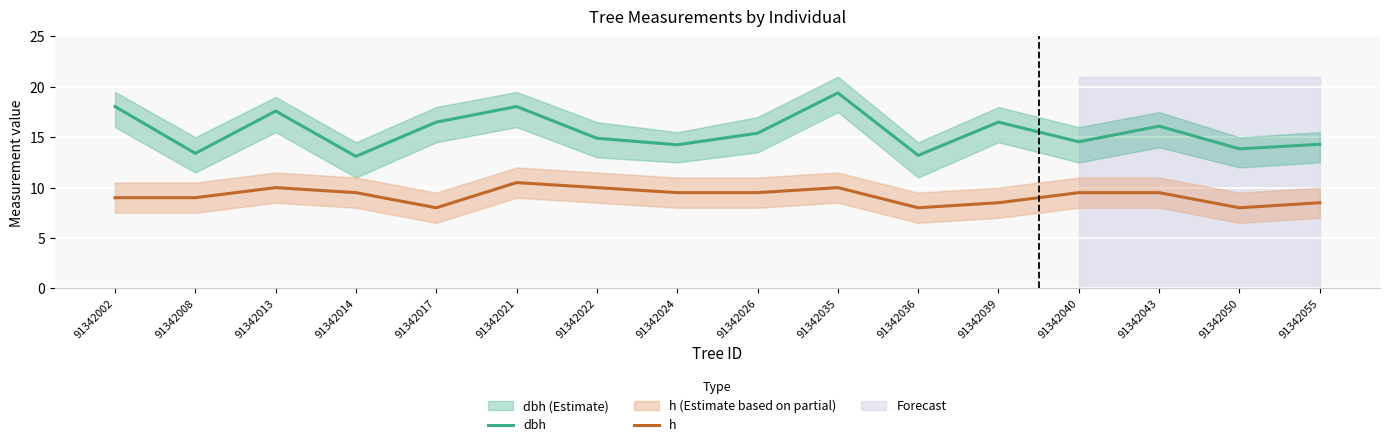

What is the difference between the maximum and second lowest values in the dbh series?

6.2